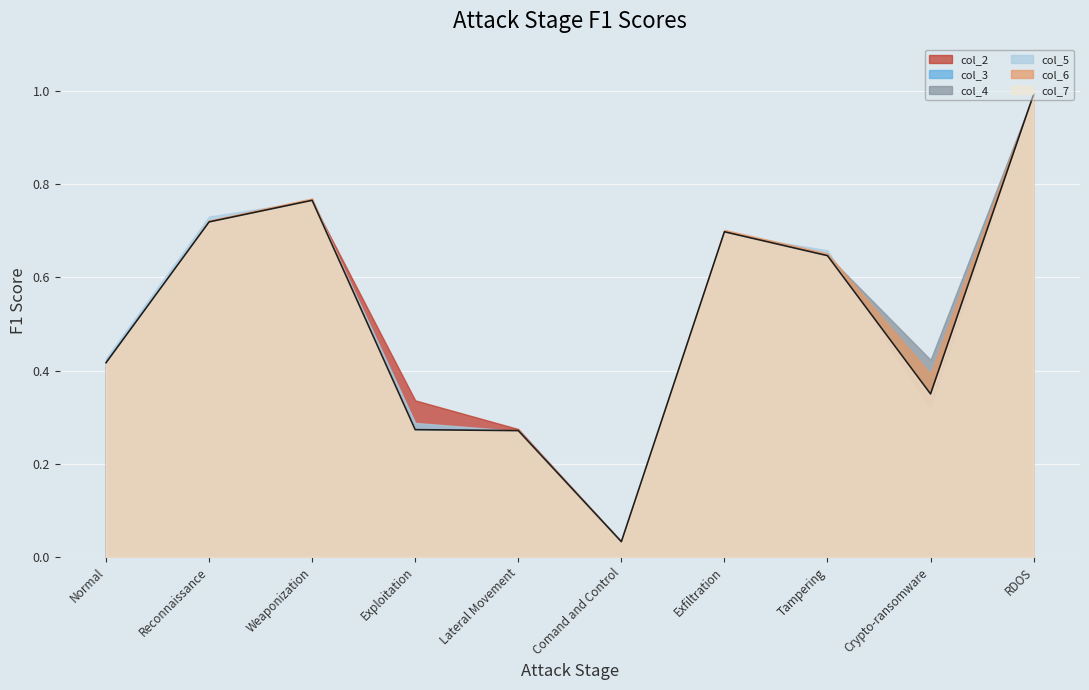

What is the maximum value for col_6?

1.0